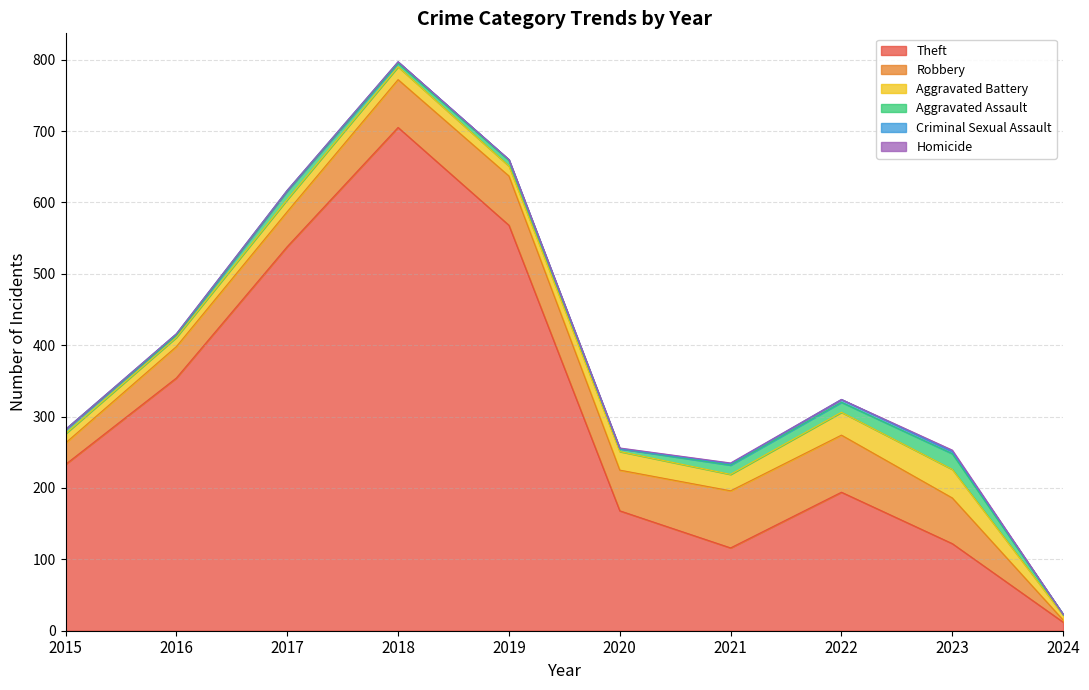

What is the highest value of the Criminal Sexual Assault series?

4